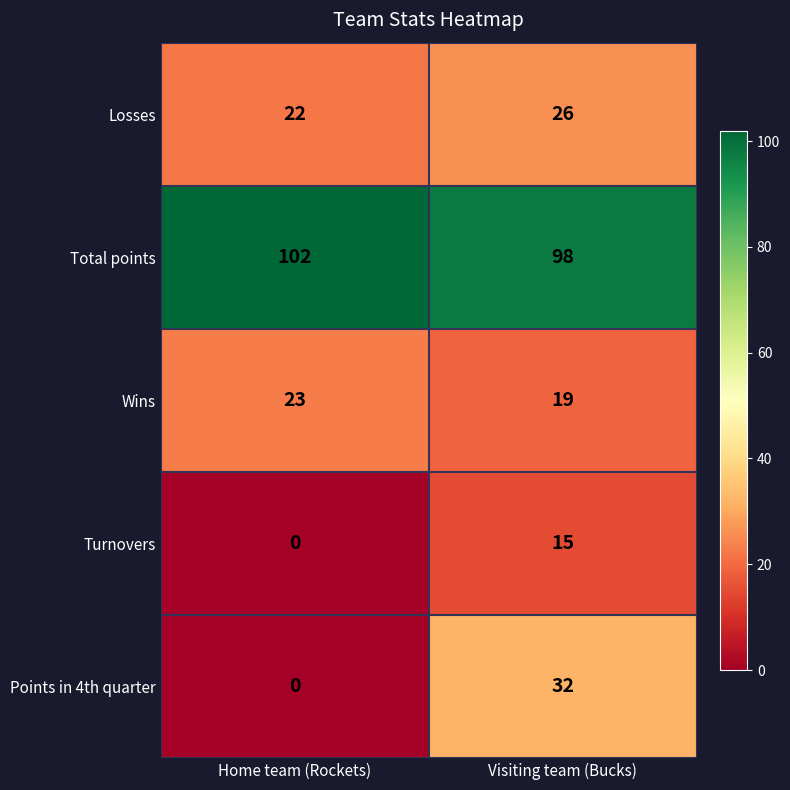

Rank the series by their maximum value, from highest to lowest.

Total points, Points in 4th quarter, Losses, Wins, Turnovers